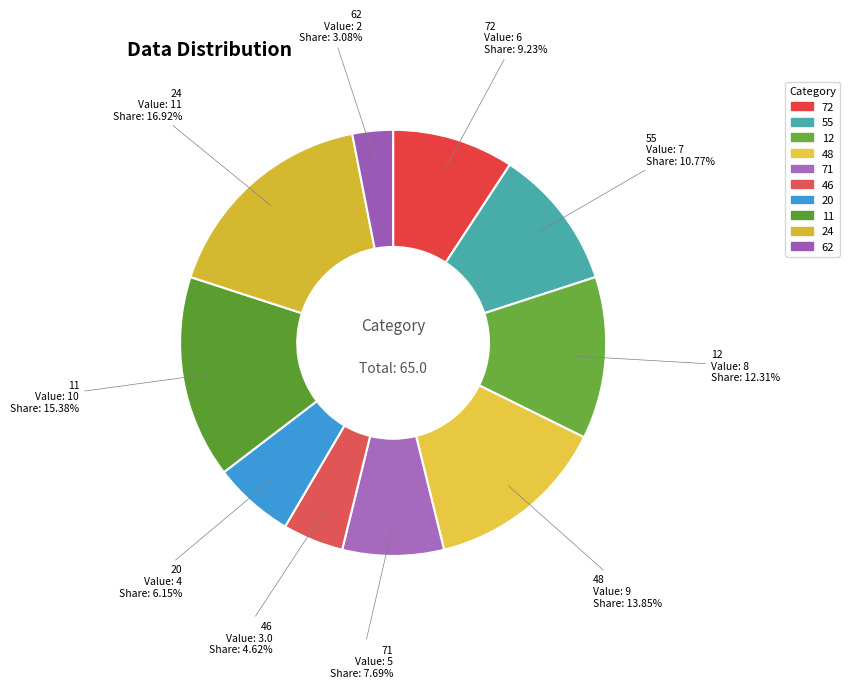

Count the number of slices in the pie.

10